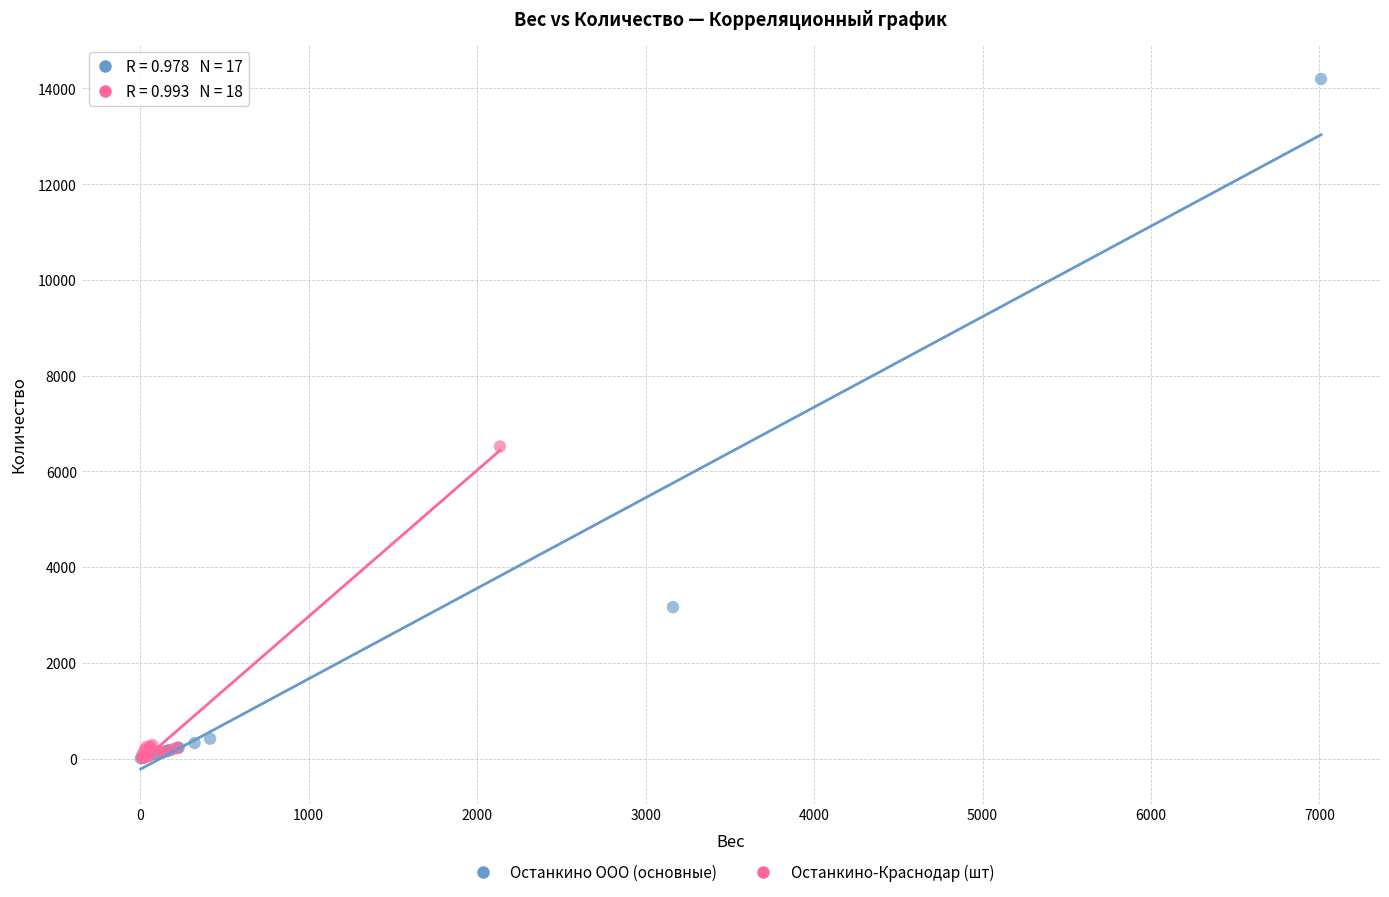

Which series has the largest Y range (max minus min)?

Останкино ООО (основные)